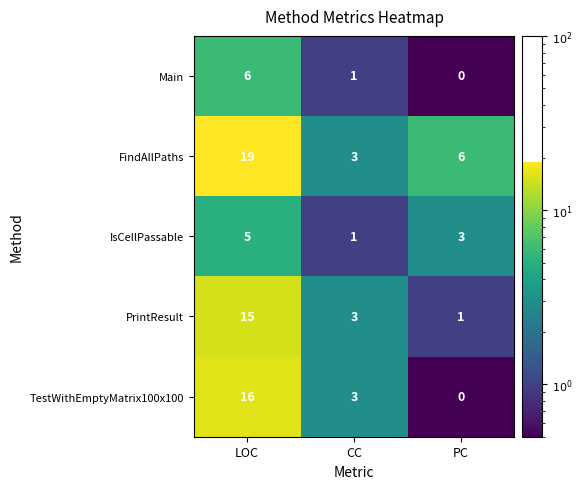

Reading right to left, extract all data points from this chart.

Main: 0	1	6
FindAllPaths: 6	3	19
IsCellPassable: 3	1	5
PrintResult: 1	3	15
TestWithEmptyMatrix100x100: 0	3	16